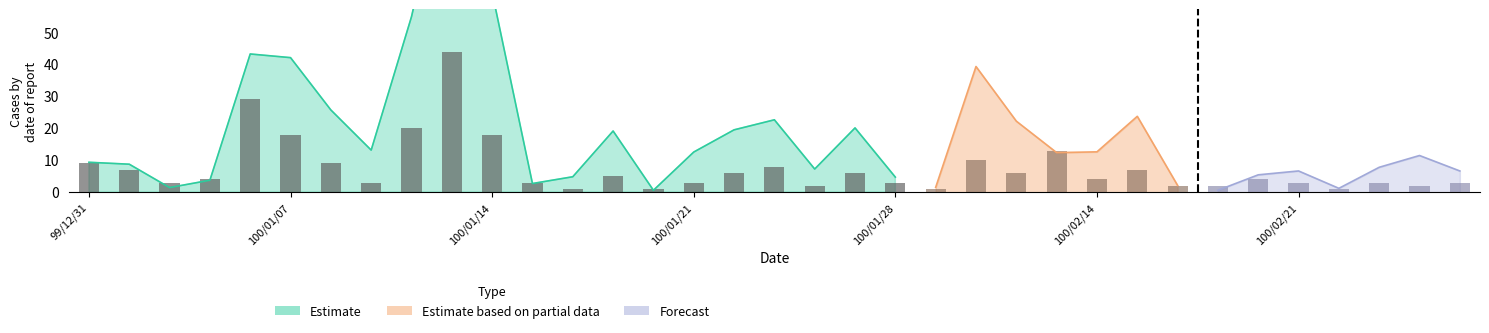

List the labels in order of value, largest first.

100/01/13, 100/01/06, 100/01/12, 100/01/07, 100/01/14, 100/02/11, 100/02/09, 99/12/31, 100/01/10, 100/01/25, 100/01/03, 100/02/15, 100/01/24, 100/01/27, 100/02/10, 100/01/19, 100/01/05, 100/02/14, 100/02/18, 100/01/04, 100/01/11, 100/01/17, 100/01/21, 100/01/28, 100/02/21, 100/02/23, 100/03/01, 100/01/26, 100/02/16, 100/02/17, 100/02/25, 100/01/18, 100/01/20, 100/02/08, 100/02/22